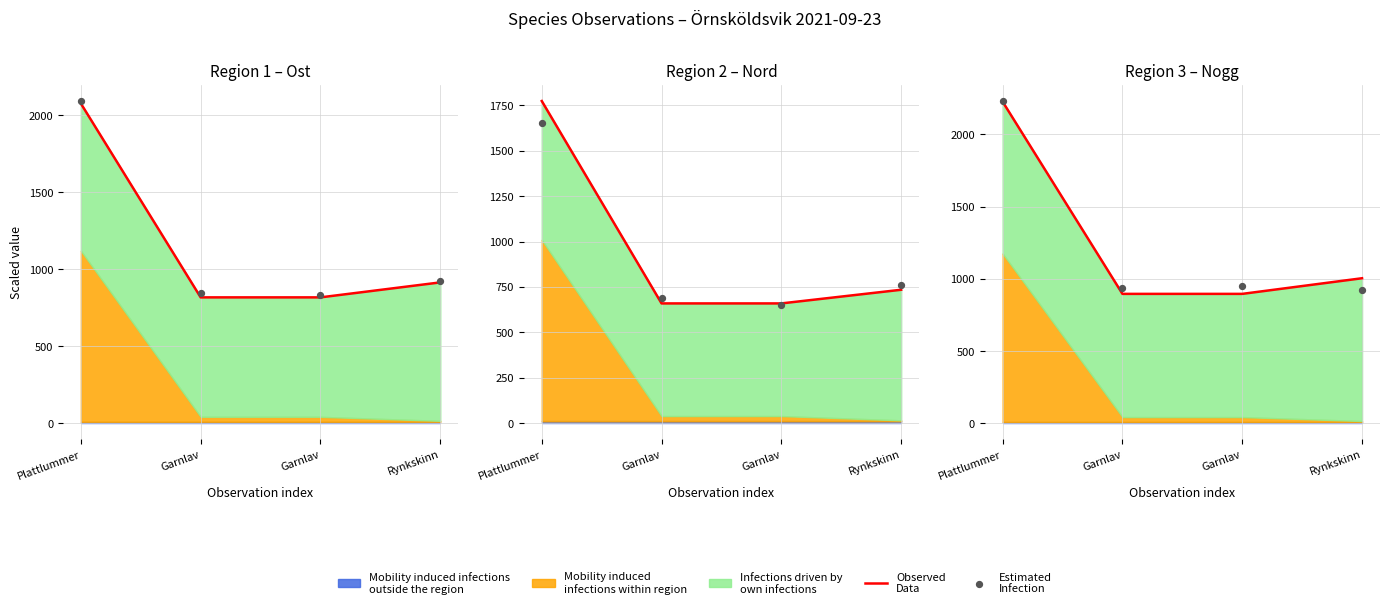

At how many categories does at least one series exceed 1391?

1